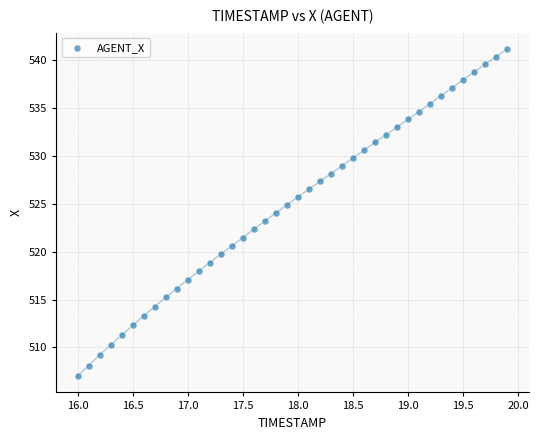

What is the range of Y values (max minus min)?

34.2